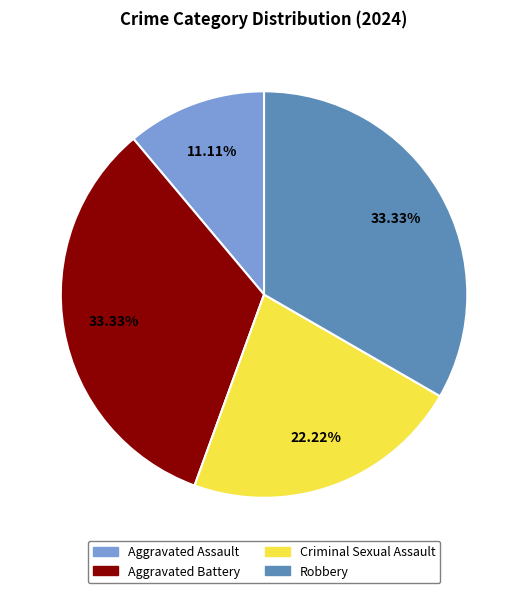

Is Aggravated Battery the majority of the pie?

No